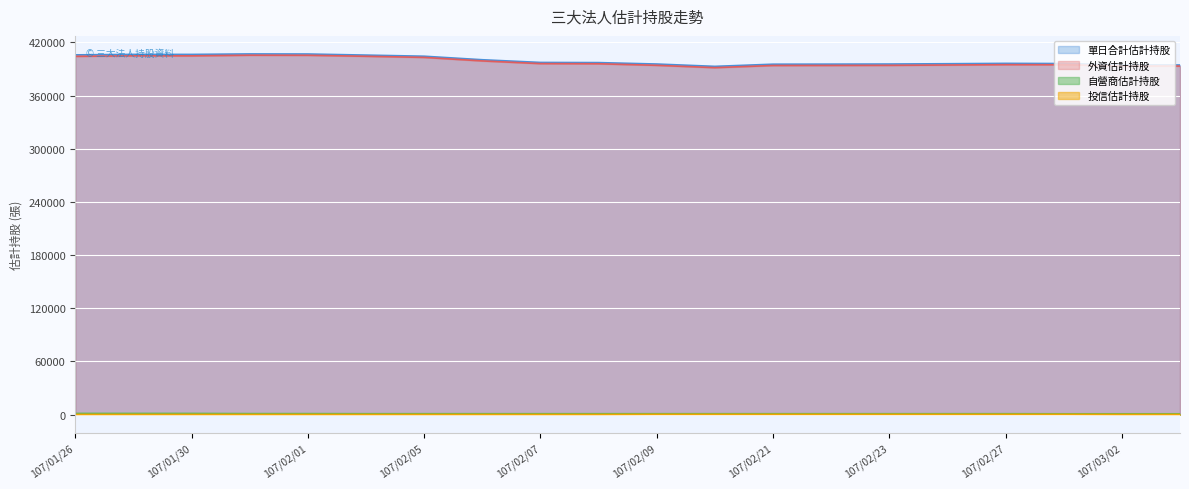

Where is the first local maximum for 單日合計估計持股?

107/01/29